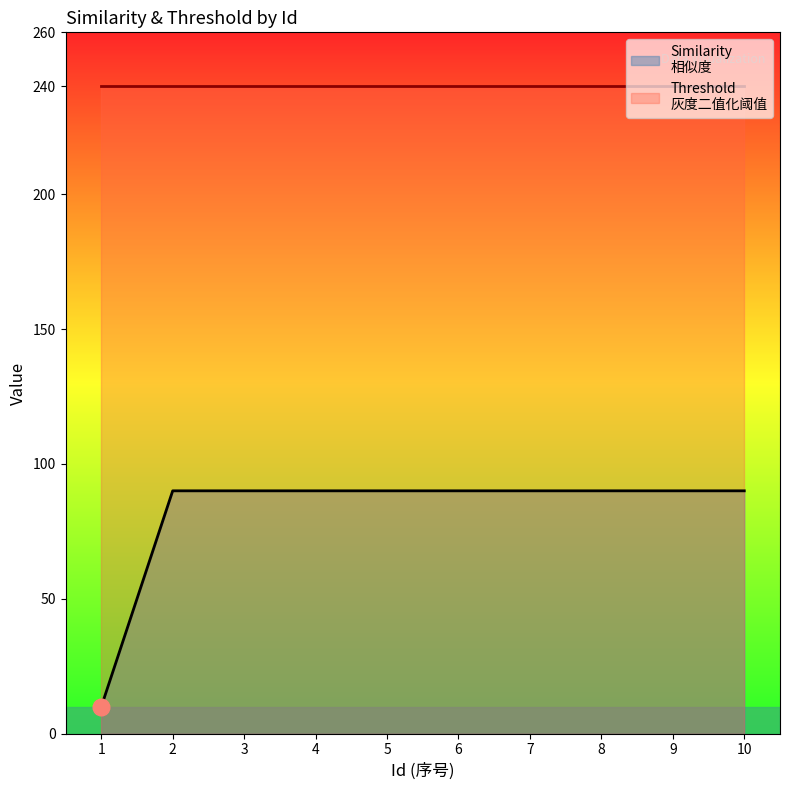

List the labels in order of value, smallest first.

1, 2, 3, 4, 5, 6, 7, 8, 9, 10